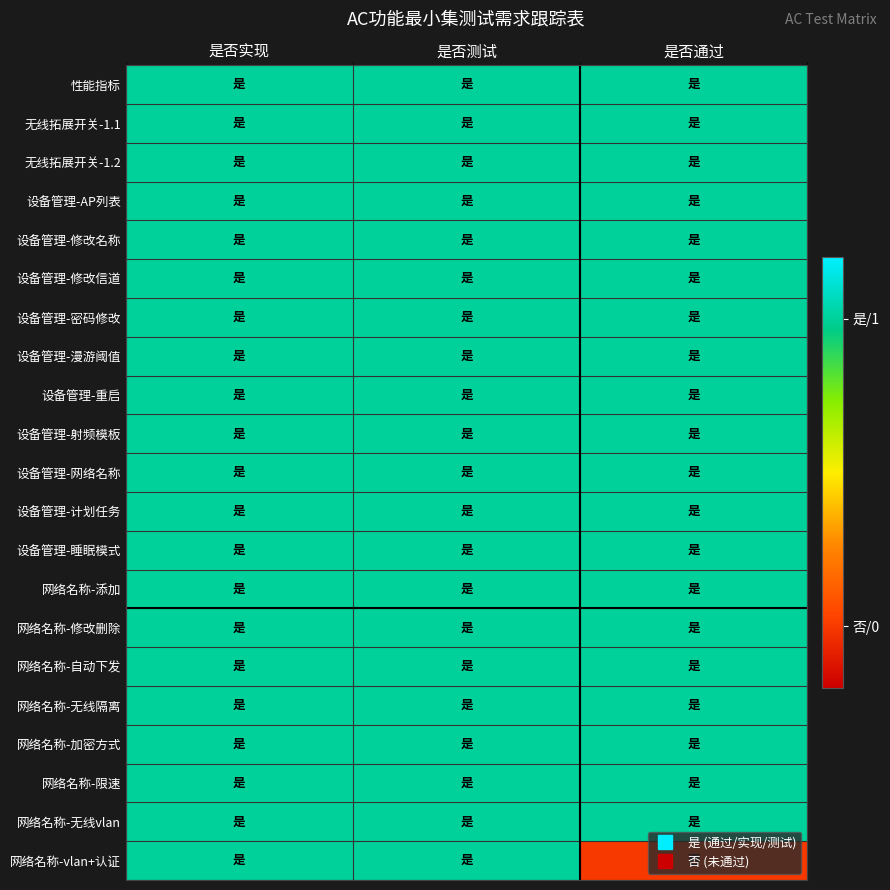

Count the number of categories in the chart.

3